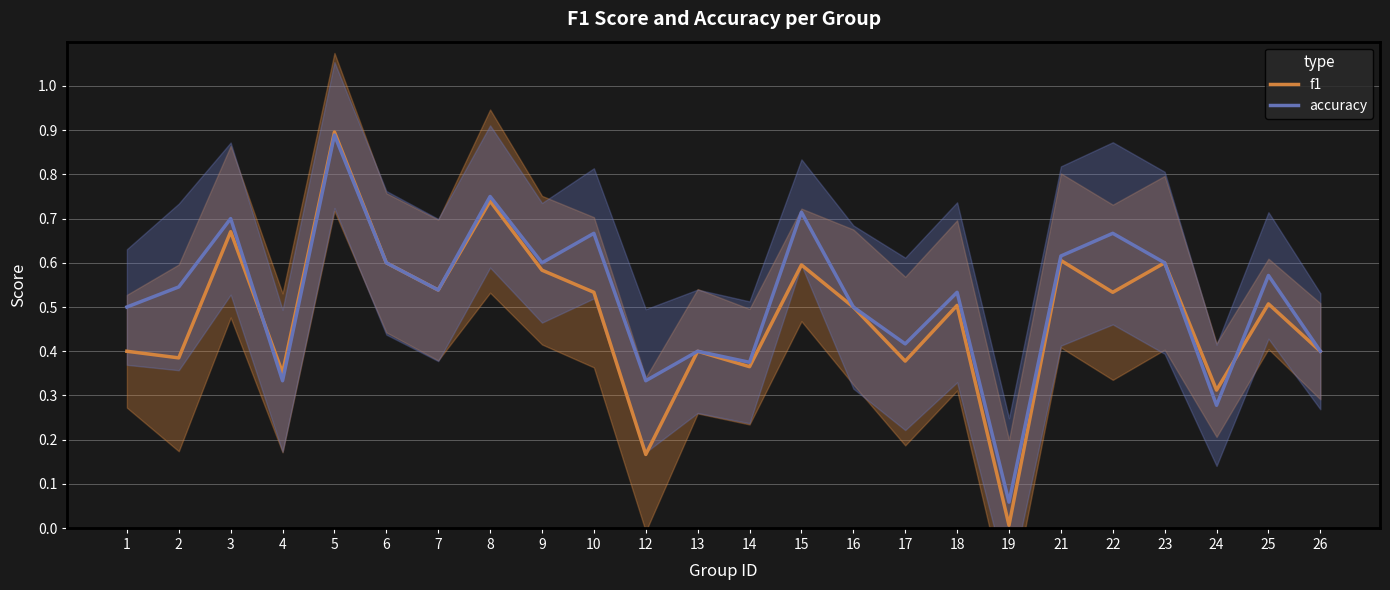

What is the average value of the accuracy series?

0.5